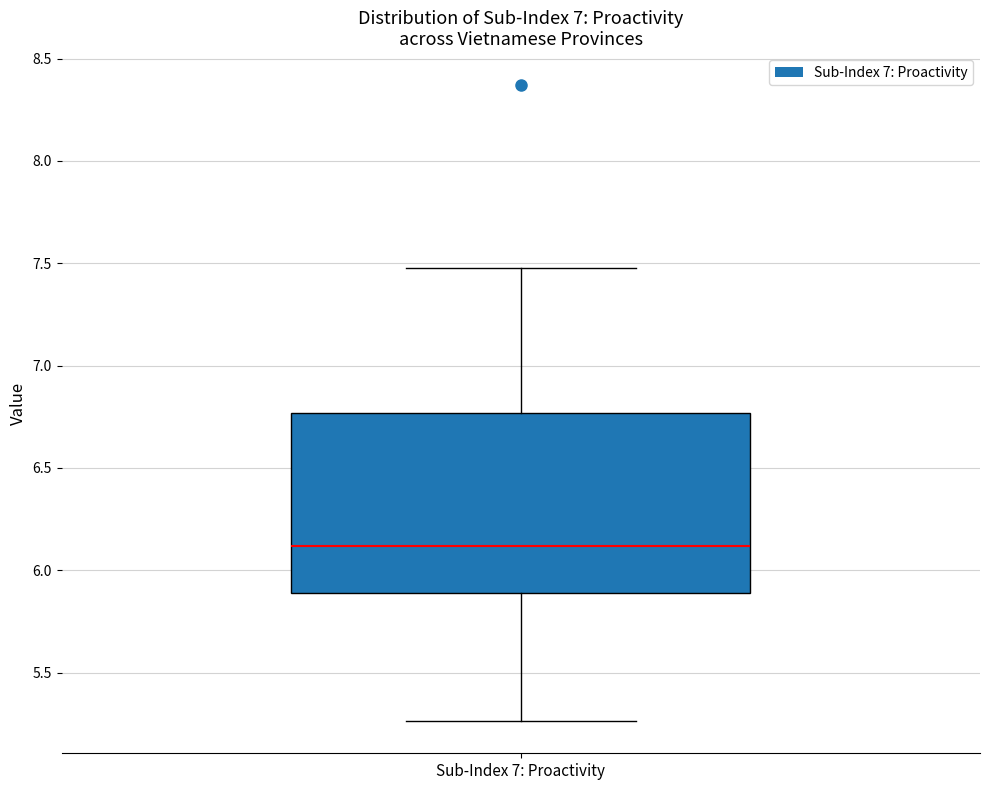

Read this box plot against the y-axis: the position of the median line, the range covered by the box, and the ends of both whiskers. The values are not printed on the chart, so give them approximately, as read against the axis.

median 6.10, box 5.90 to 6.75, whiskers 5.25 to 7.50